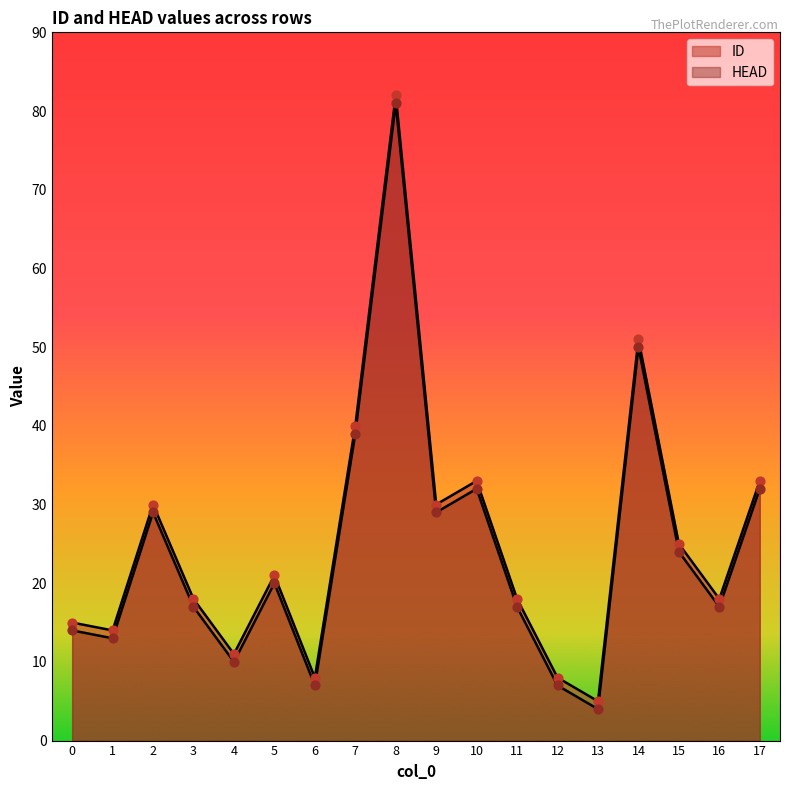

What are all the series names shown in the legend?

ID, HEAD